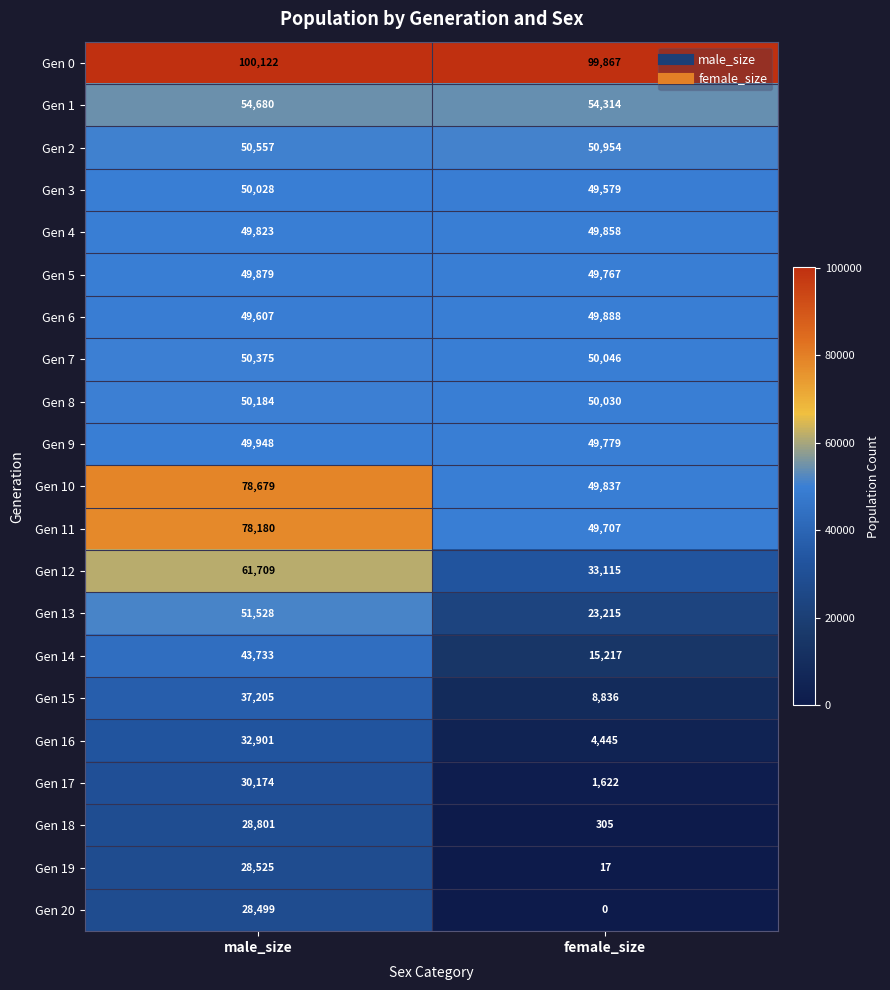

Which series has the widest spread of values?

Gen 10